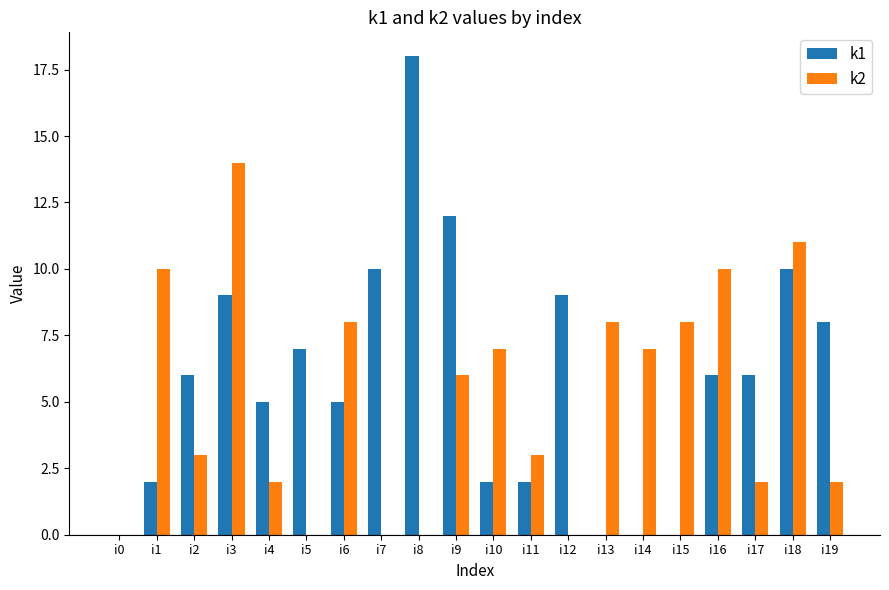

At which label does k2 reach its peak?

i3